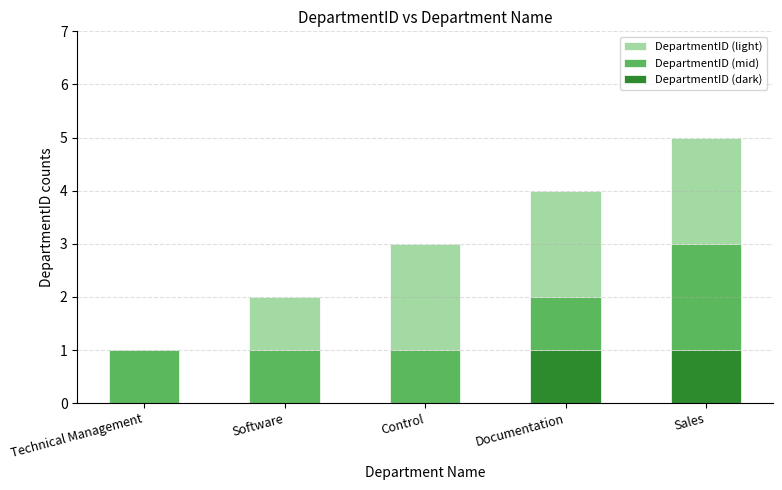

What is the maximum value shown in the chart?

5